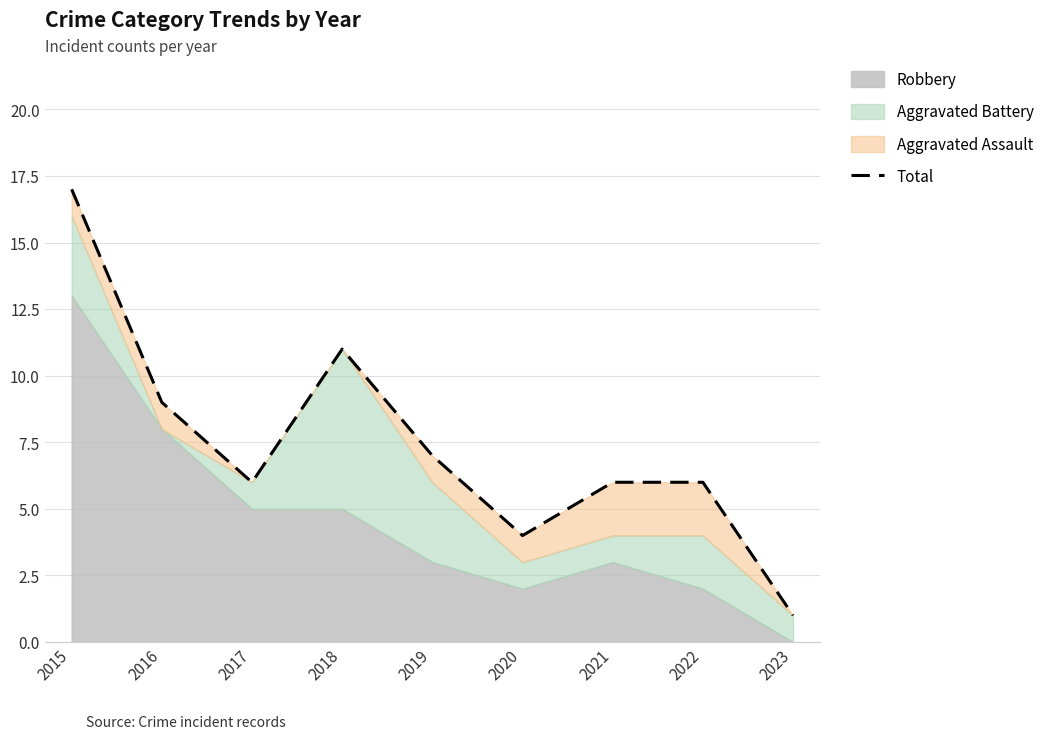

At which category does the data reach its first local valley?

2017